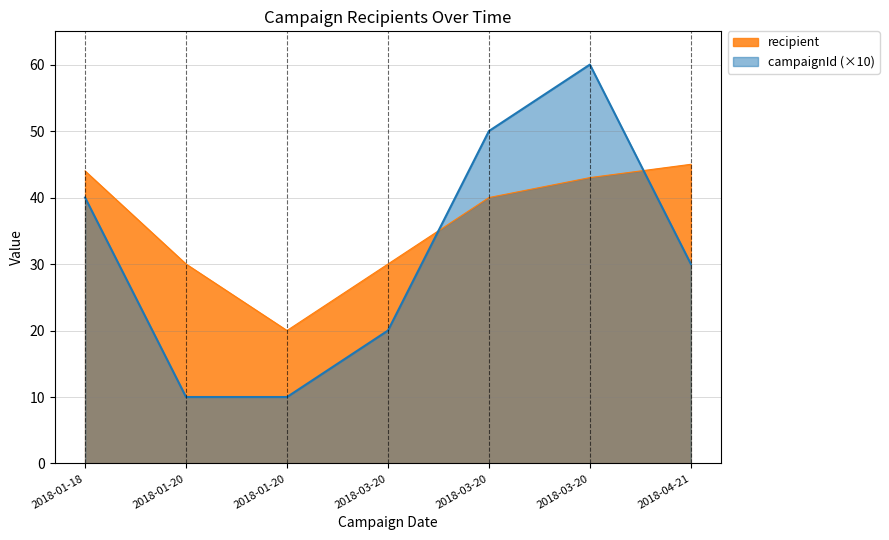

List the labels in order of recipient value, smallest first.

2018-01-20, 2018-01-20, 2018-03-20, 2018-03-20, 2018-03-20, 2018-01-18, 2018-04-21